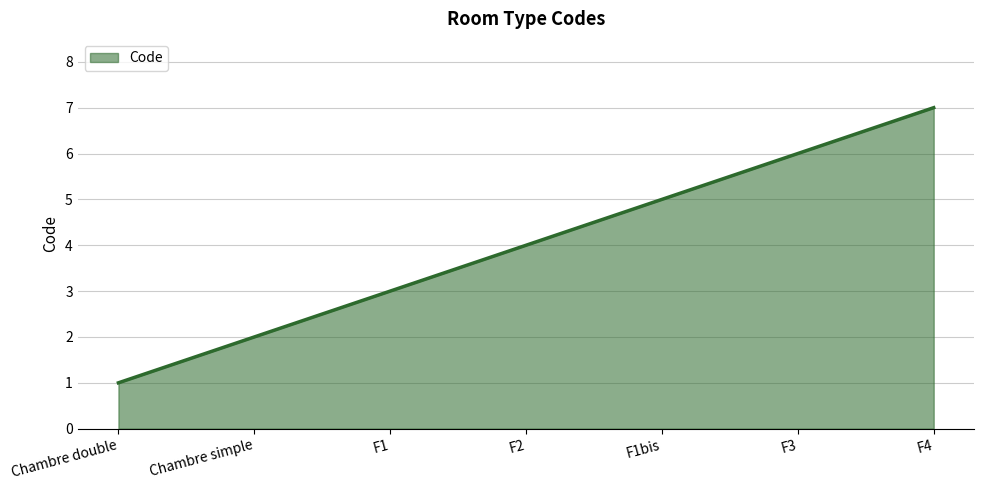

What position from the right is Chambre double?

7